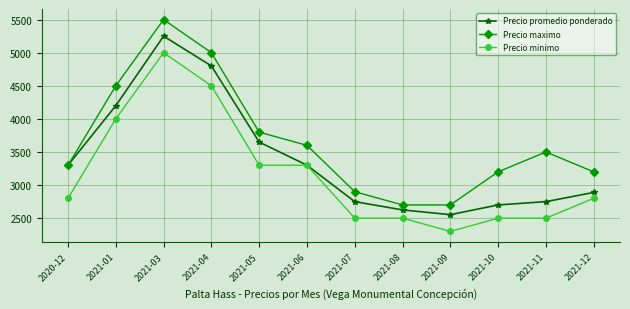

What is the value of the Precio minimo point at the 8th from the left?

2500